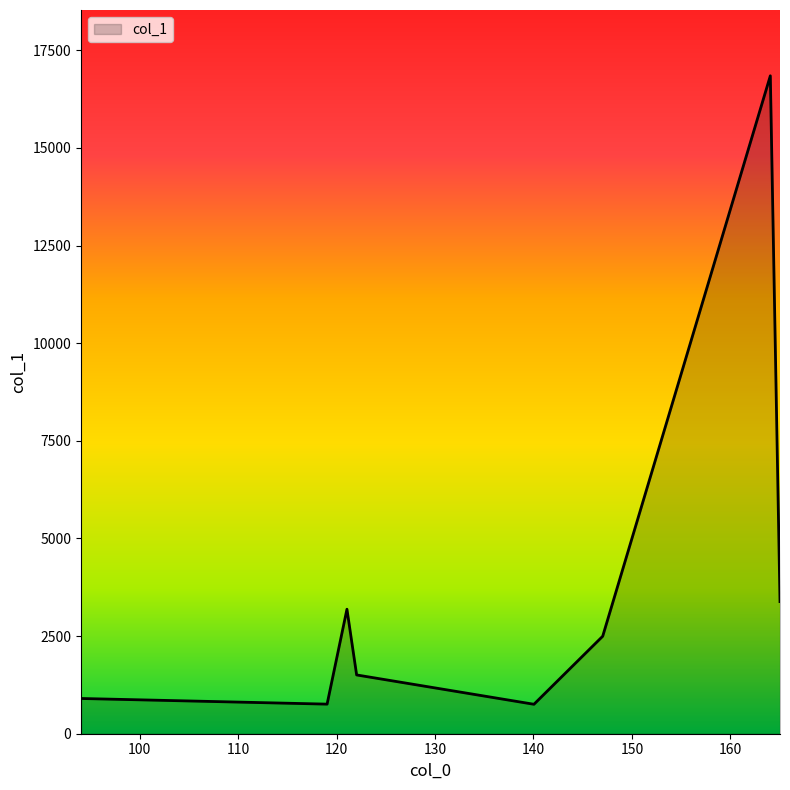

How many series are shown in this chart?

1